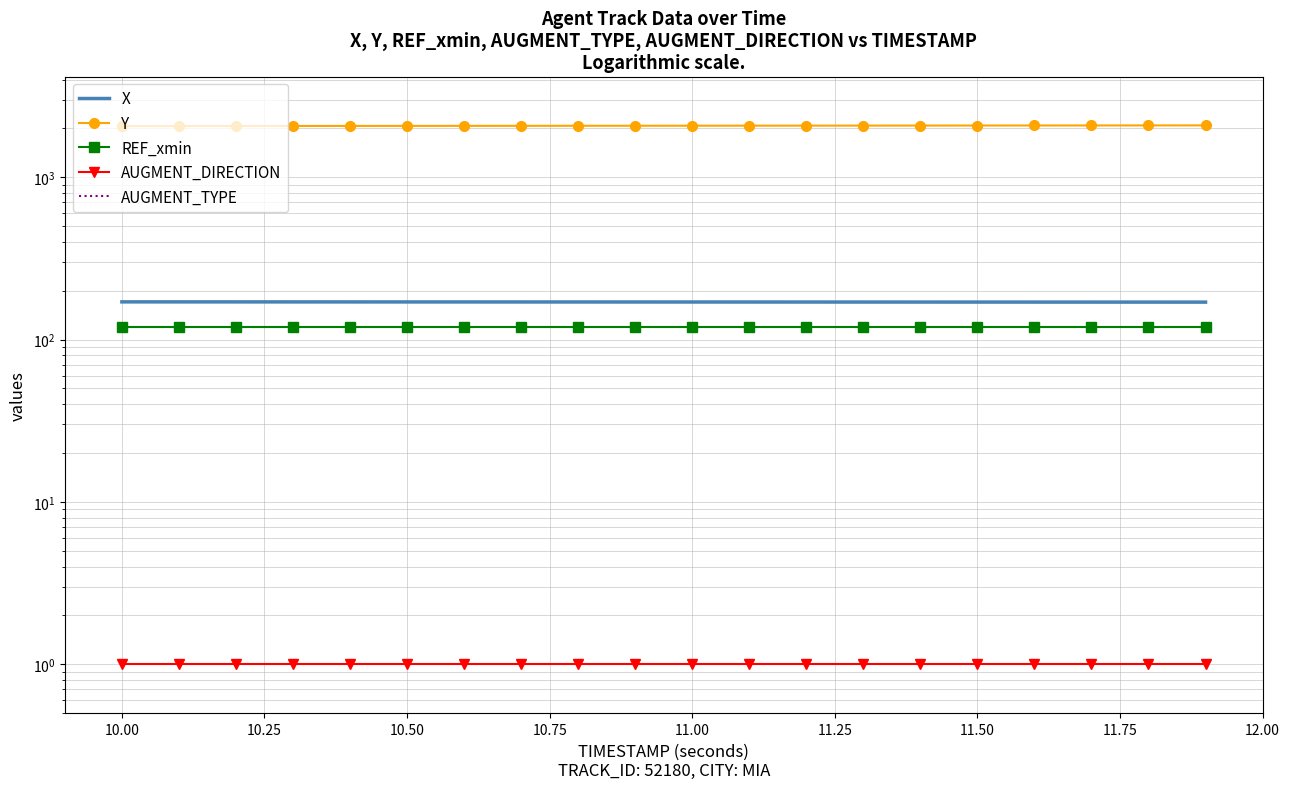

What is the value of the Y point at the 12th from the left?

2078.7